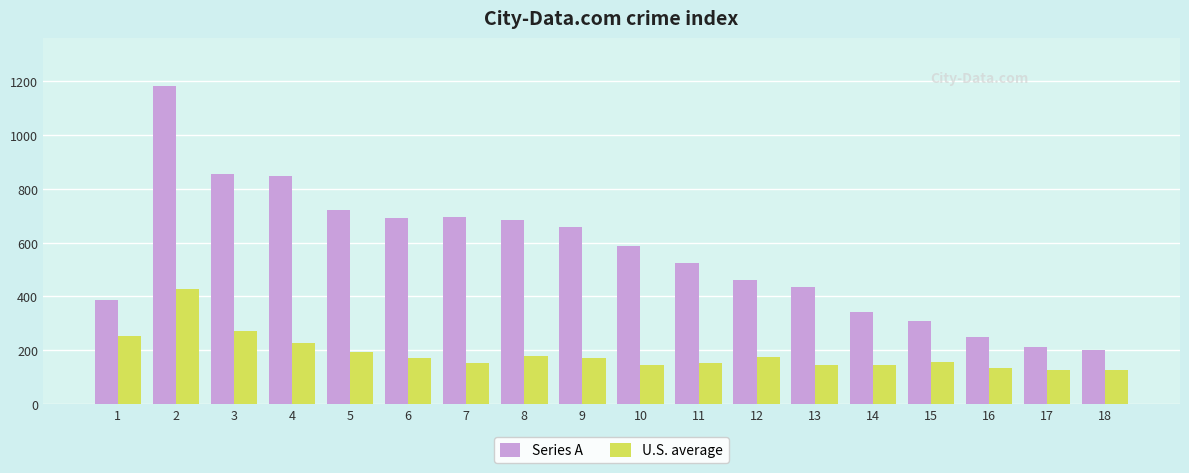

At which label does U.S. average first exceed 172?

1